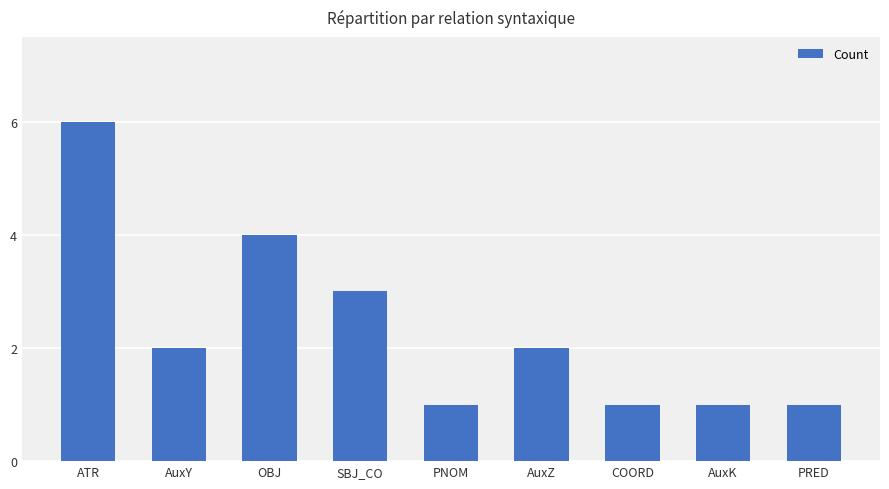

What is the ratio of the value at AuxZ to the value at PNOM?

2.0